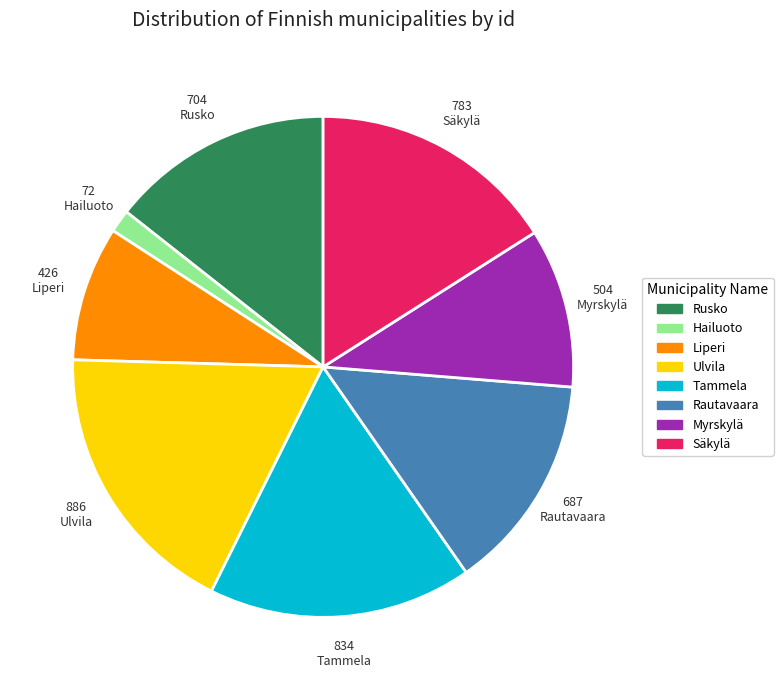

Combined, do Rautavaara and Säkylä account for over 50%?

No